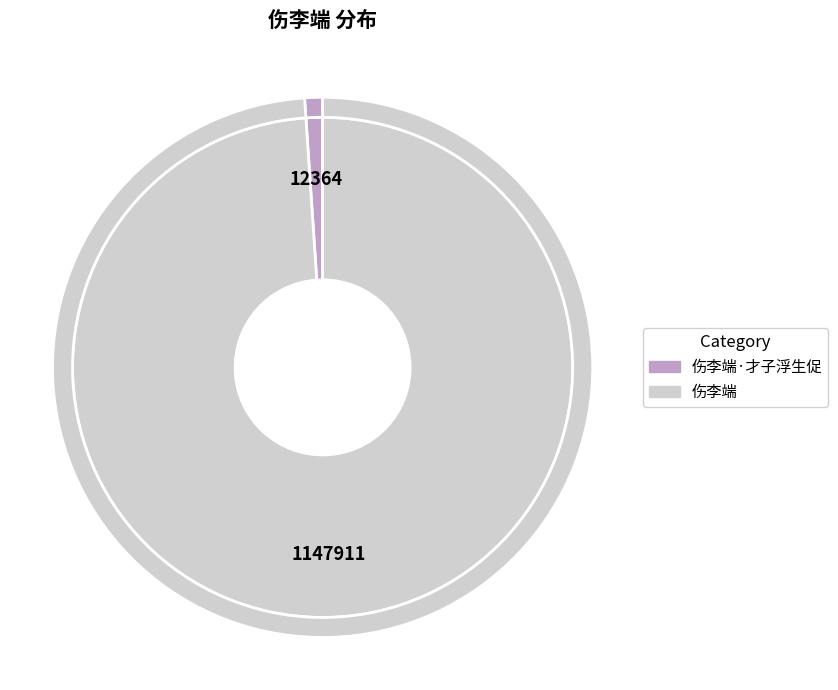

Which slice is the largest?

伤李端